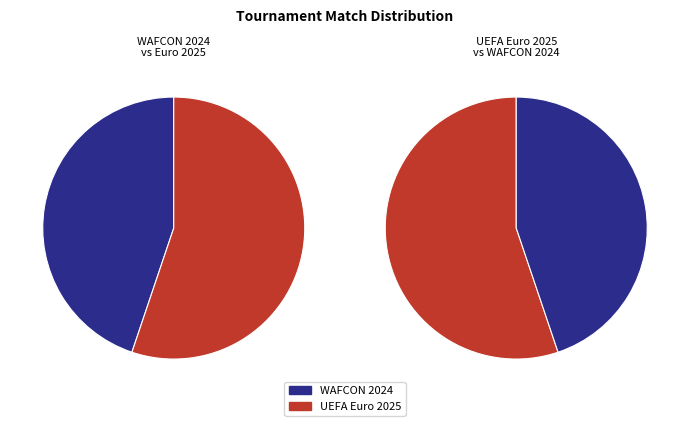

What percentage is NOT represented by WAFCON 2024?

55.2%